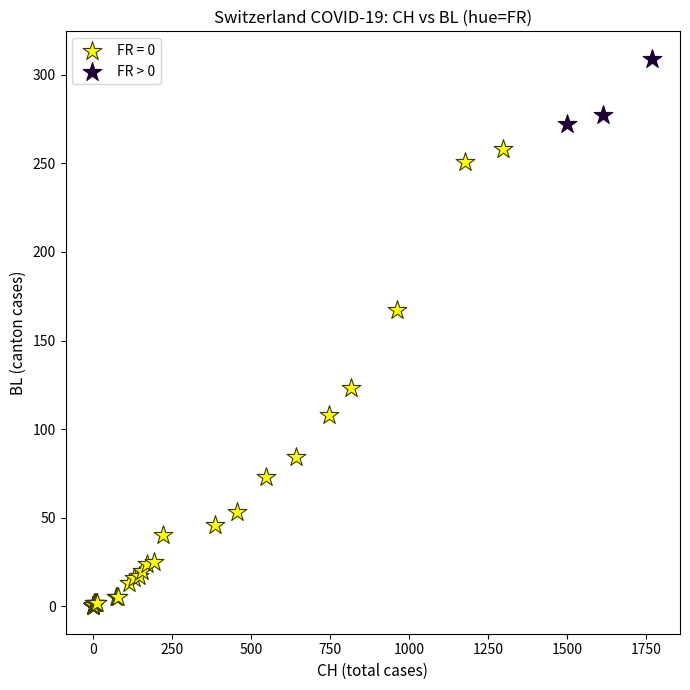

Which series reaches the minimum Y coordinate?

FR = 0